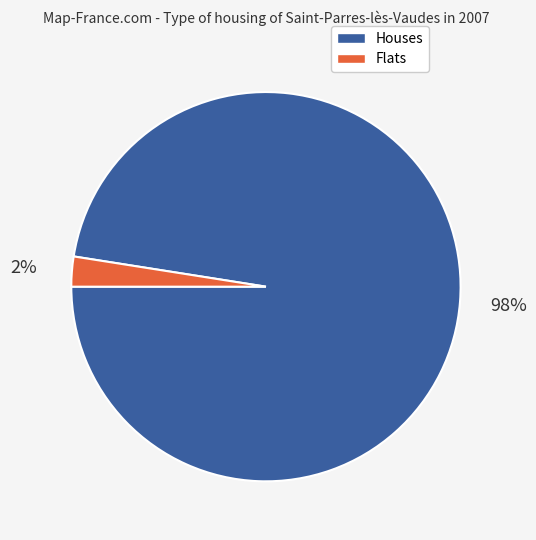

To the nearest percent, what is the average slice percentage?

50%